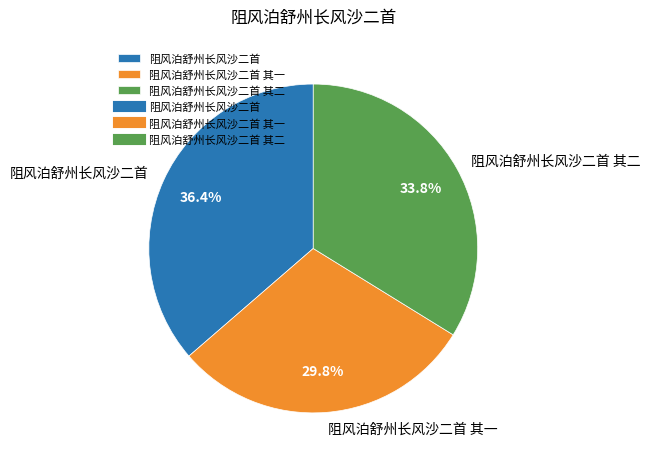

Which has a higher value, 阻风泊舒州长风沙二首 其一 or 阻风泊舒州长风沙二首 其二?

阻风泊舒州长风沙二首 其二